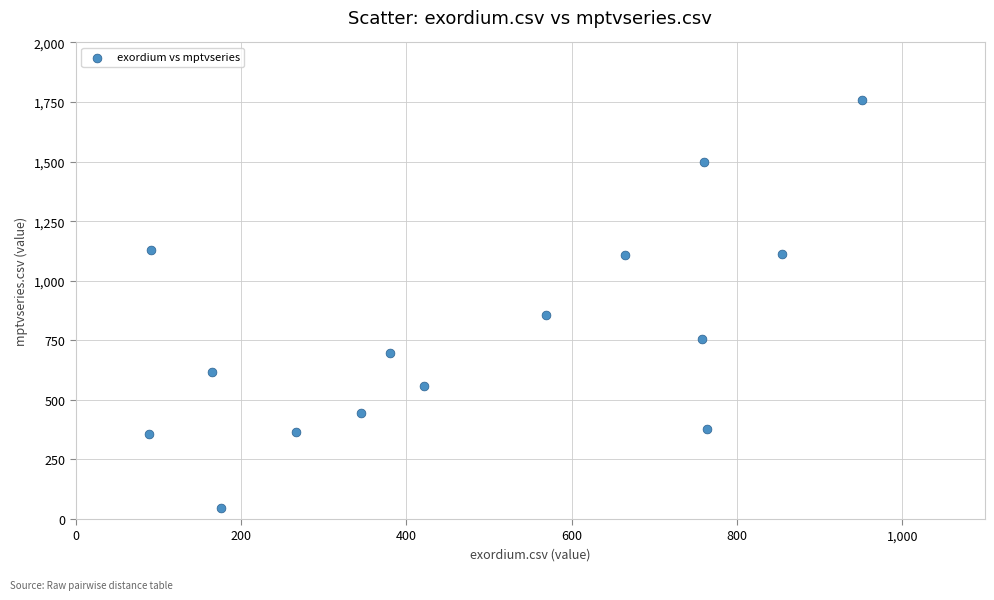

What is the range of X values (max minus min)?

863.0